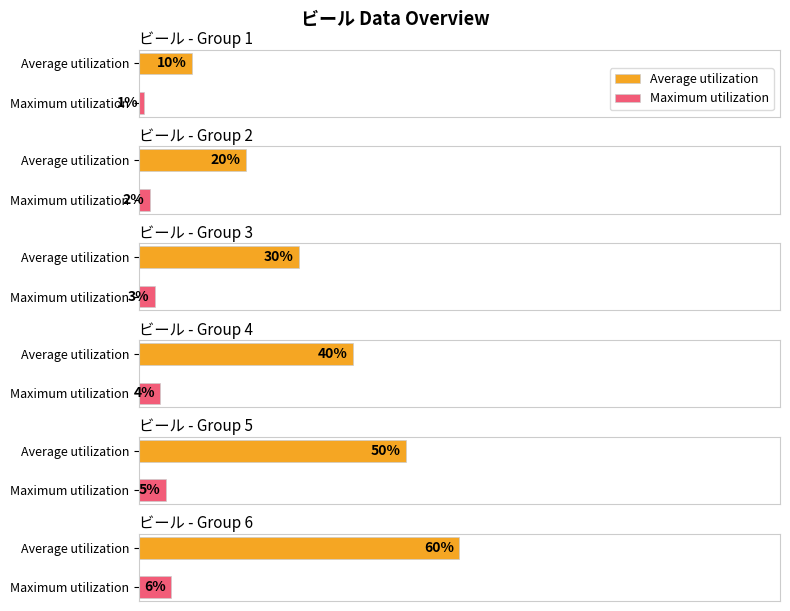

Is the value of Maximum utilization at 2 greater than the value of Average utilization at 3?

No